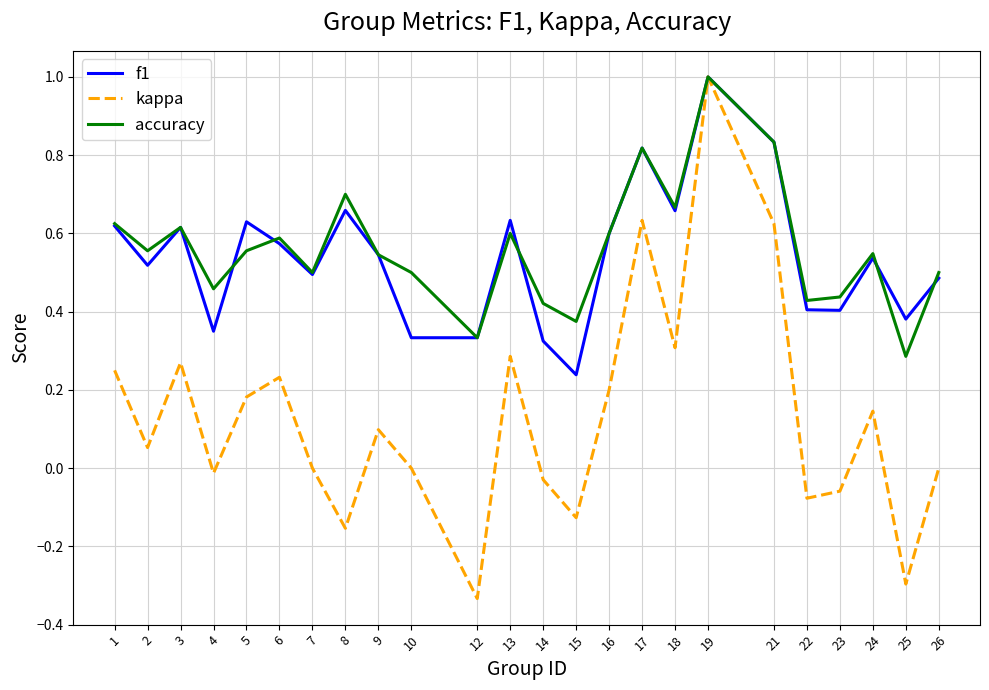

Rank the series at 10 from highest to lowest value.

accuracy, f1, kappa